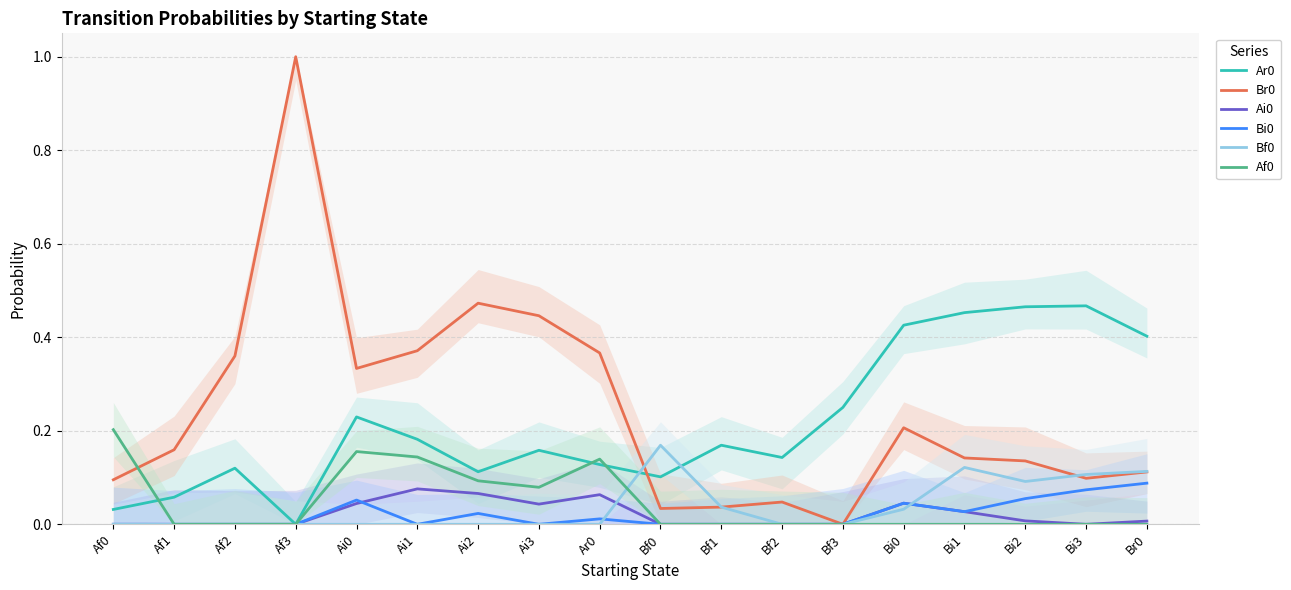

Reading left to right, extract all data points from this chart.

Ar0: 0.0	0.1	0.1	0.0	0.2	0.2	0.1	0.2	0.1	0.1	0.2	0.1	0.2	0.4	0.5	0.5	0.5	0.4
Br0: 0.1	0.2	0.4	1.0	0.3	0.4	0.5	0.4	0.4	0.0	0.0	0.0	0.0	0.2	0.1	0.1	0.1	0.1
Ai0: 0.0	0.0	0.0	0.0	0.0	0.1	0.1	0.0	0.1	0.0	0.0	0.0	0.0	0.0	0.0	0.0	0.0	0.0
Bi0: 0.0	0.0	0.0	0.0	0.1	0.0	0.0	0.0	0.0	0.0	0.0	0.0	0.0	0.0	0.0	0.1	0.1	0.1
Bf0: 0.0	0.0	0.0	0.0	0.0	0.0	0.0	0.0	0.0	0.2	0.0	0.0	0.0	0.0	0.1	0.1	0.1	0.1
Af0: 0.2	0.0	0.0	0.0	0.2	0.1	0.1	0.1	0.1	0.0	0.0	0.0	0.0	0.0	0.0	0.0	0.0	0.0